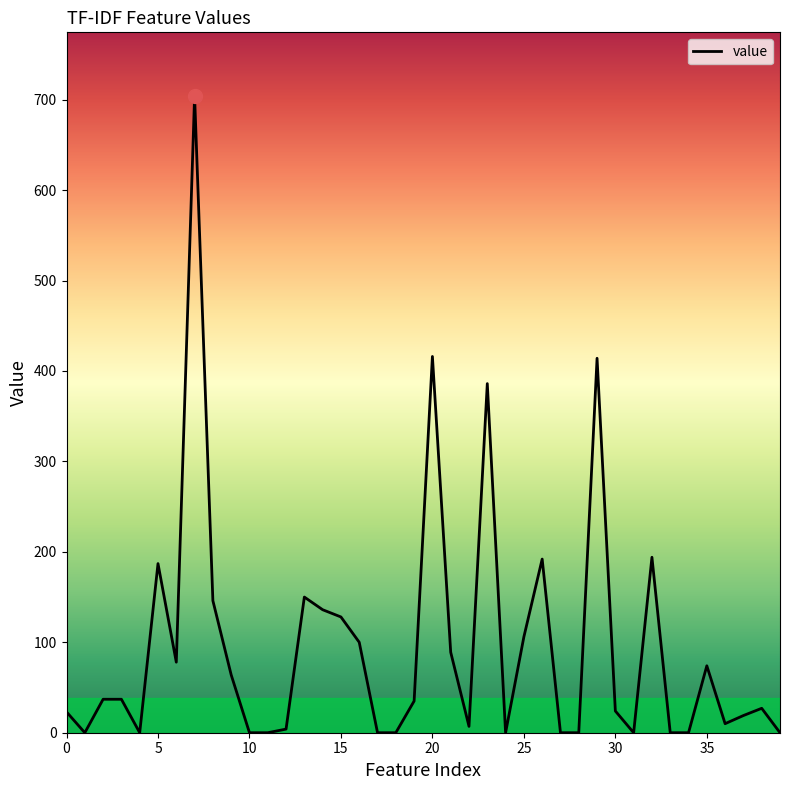

What is the greatest value displayed?

704